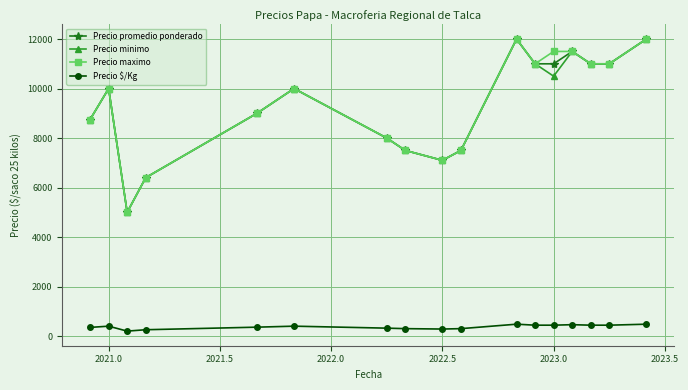

What is the value of the Precio maximo point at the 17th from the left?

12000